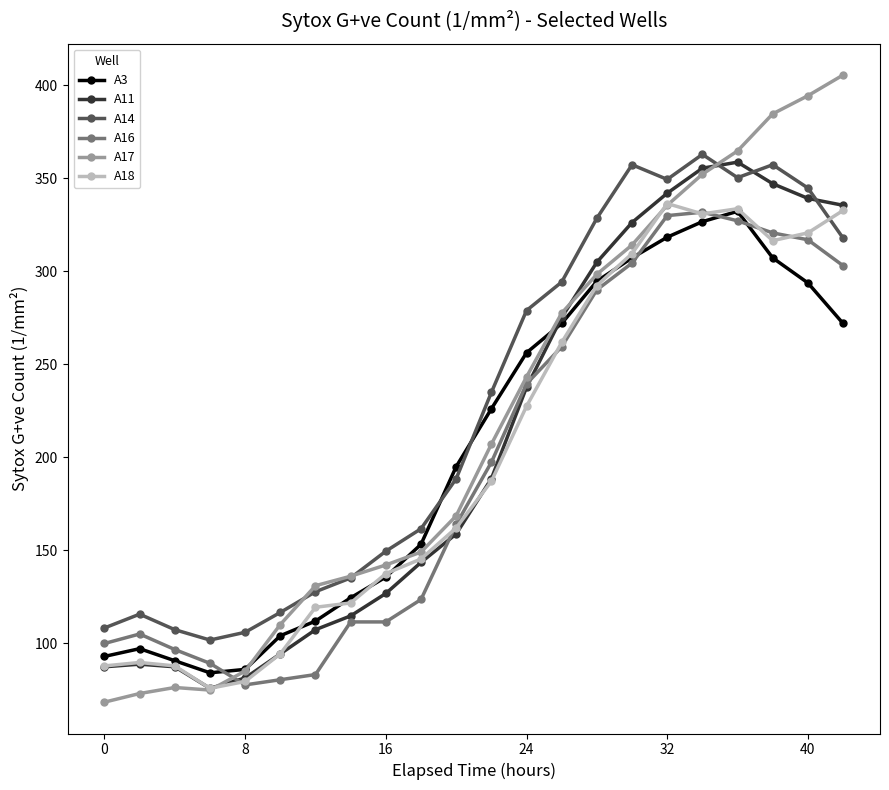

What is the minimum value for A3?

84.0